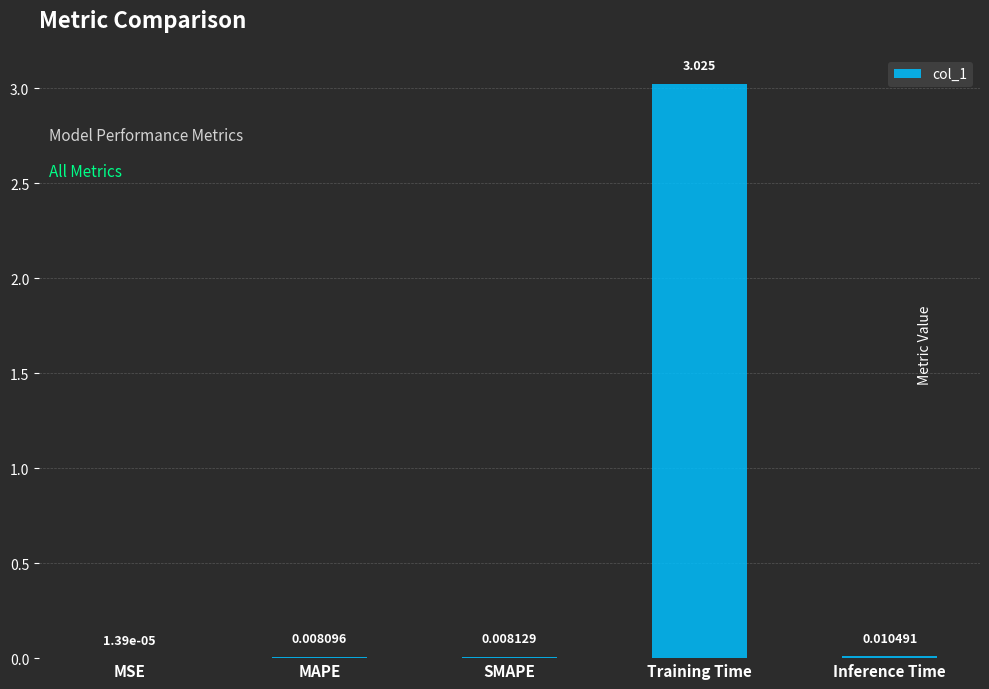

Where is the data nearest to the value 1?

Inference Time